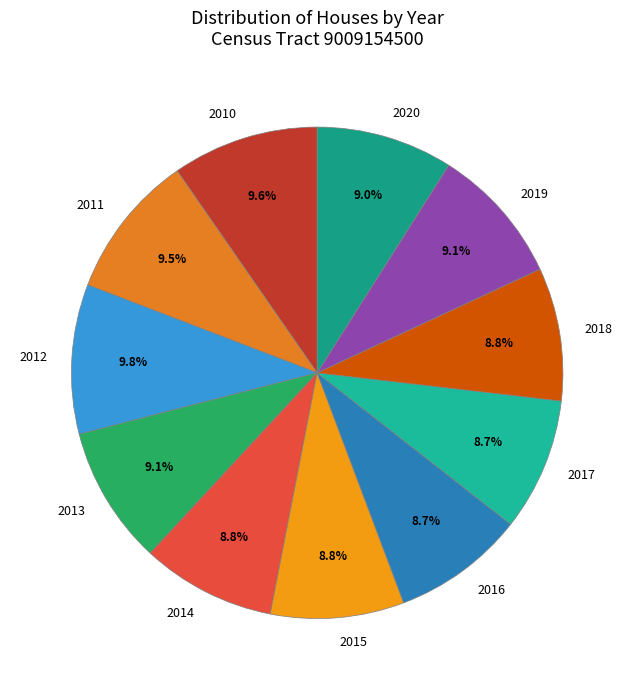

The 2014 slice represents 20% of the pie. True or false?

False